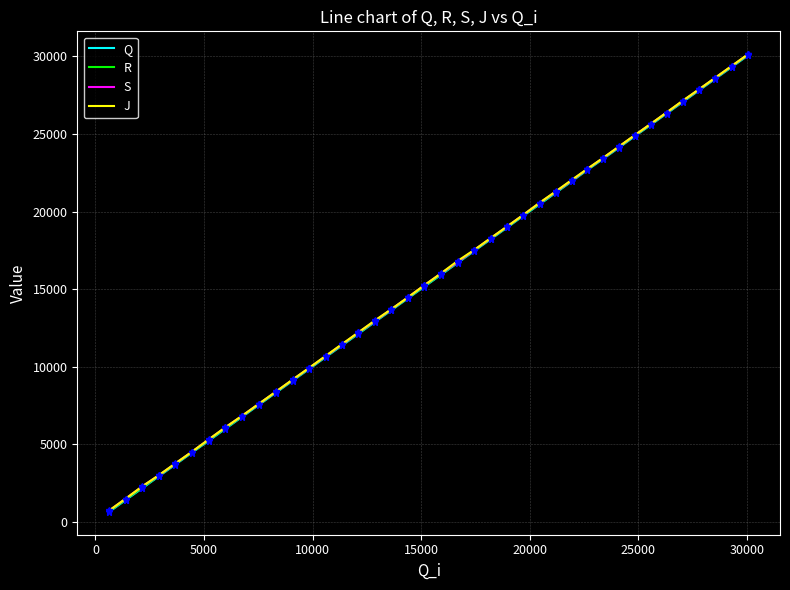

What is the sum of all Q values?

619172